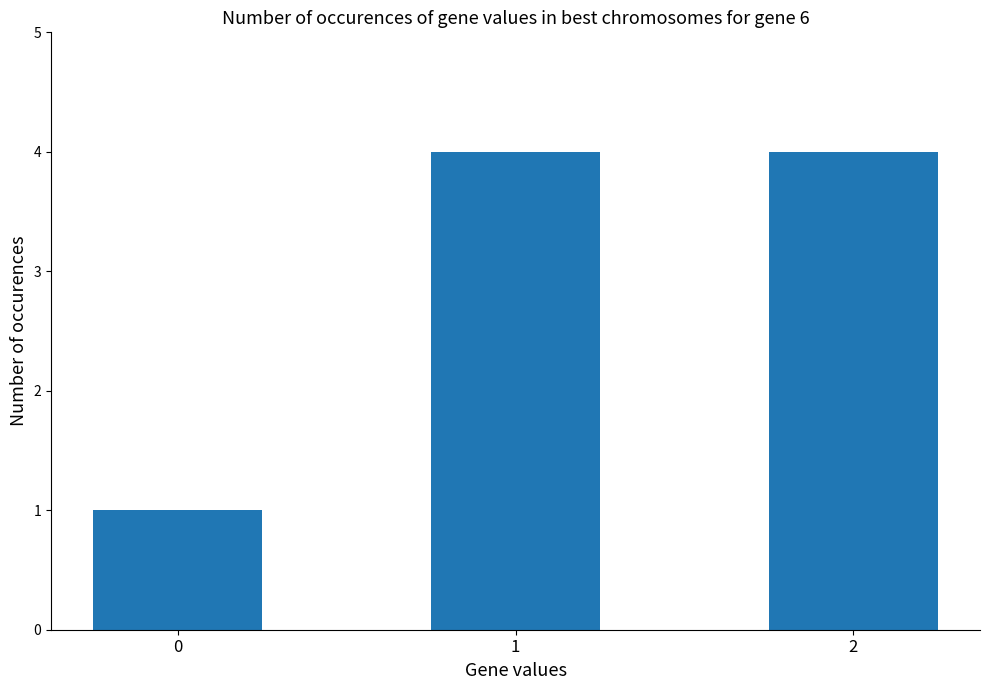

Reading left to right, list all the values displayed in this chart.

1	4	4